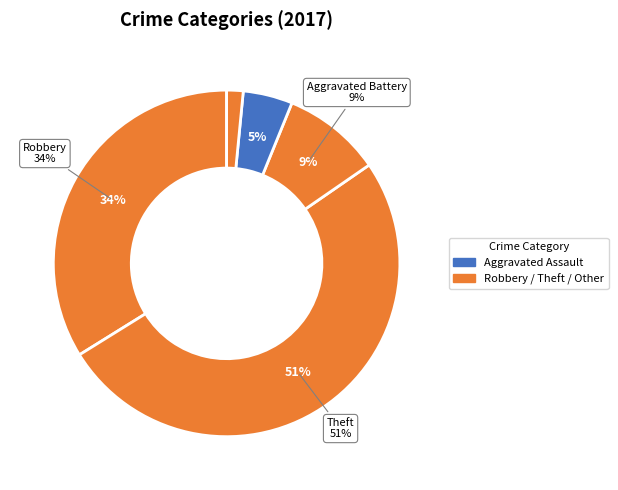

The Criminal Sexual Assault slice represents 1% of the pie. True or false?

True